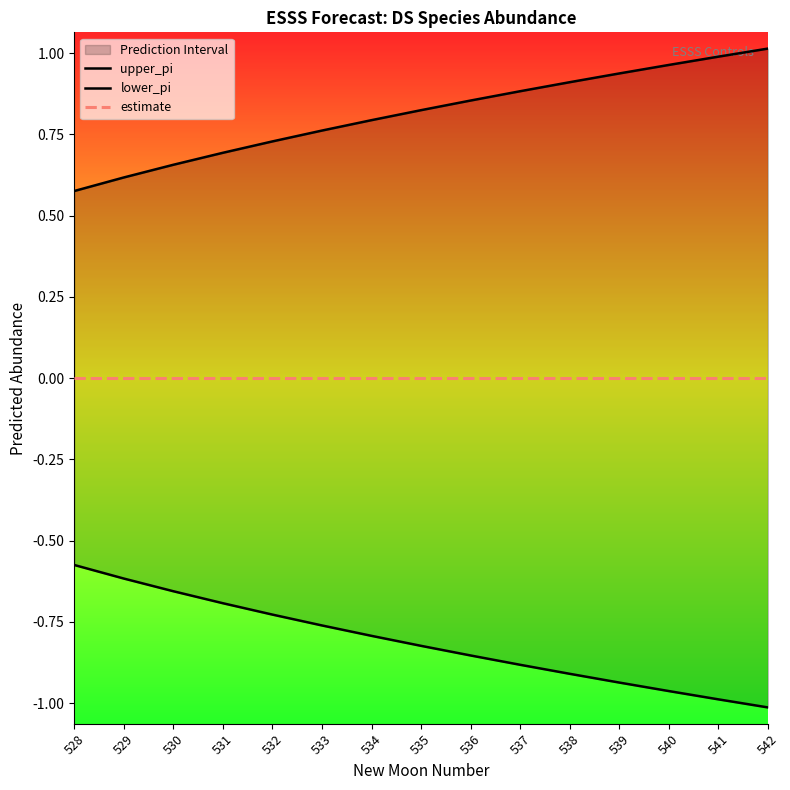

Rank the series by their average value, from lowest to highest.

lower_pi, estimate, upper_pi